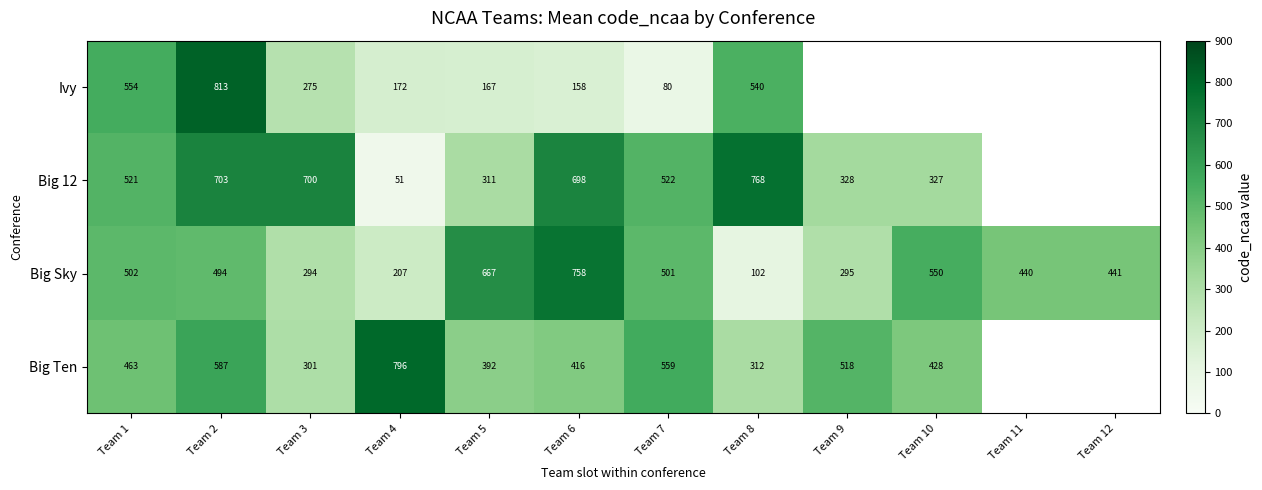

Which label corresponds to the largest value in the chart?

Team 2